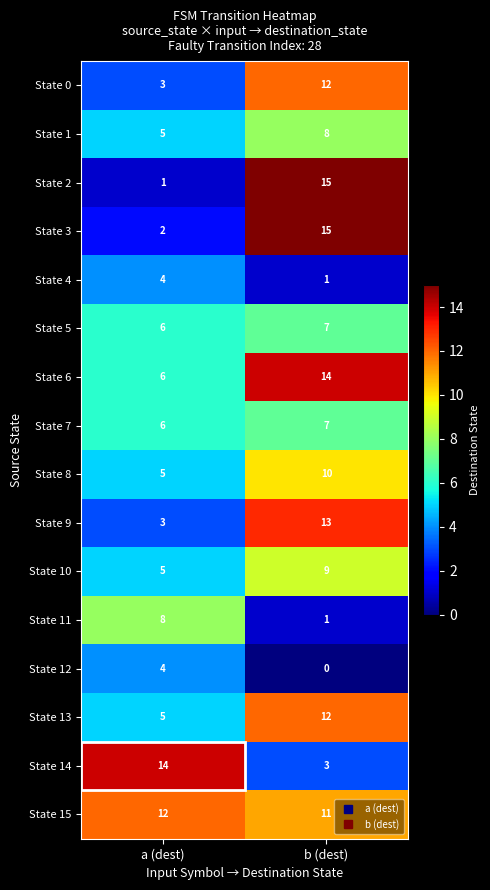

What is the sum of the State 10 values at a (dest) and b (dest)?

14